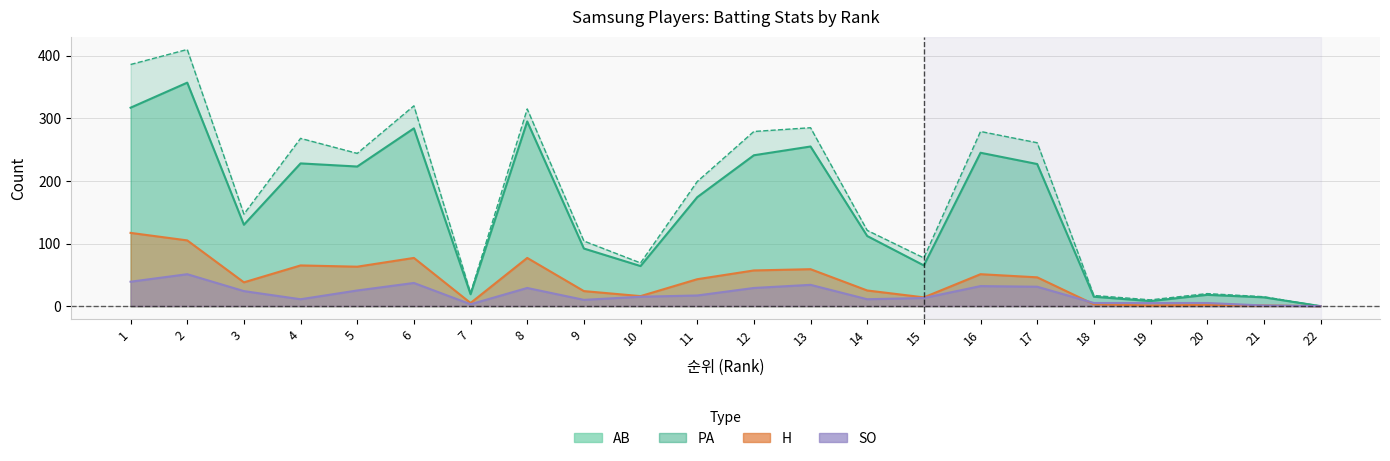

Reading right to left, extract all data points from this chart.

AB: 22=0	21=14	20=18	19=8	18=15	17=227	16=245	15=65	14=112	13=255	12=241	11=174	10=64	9=92	8=295	7=19	6=284	5=223	4=228	3=130	2=357	1=317
H: 22=0	21=1	20=2	19=1	18=3	17=46	16=51	15=14	14=25	13=59	12=57	11=43	10=16	9=24	8=77	7=5	6=77	5=63	4=65	3=38	2=105	1=117
PA: 22=0	21=15	20=20	19=10	18=17	17=261	16=279	15=77	14=121	13=285	12=279	11=199	10=69	9=104	8=315	7=21	6=320	5=244	4=268	3=147	2=410	1=386
SO: 22=0	21=1	20=5	19=5	18=5	17=31	16=32	15=13	14=11	13=34	12=29	11=17	10=15	9=10	8=29	7=3	6=37	5=25	4=11	3=24	2=51	1=39